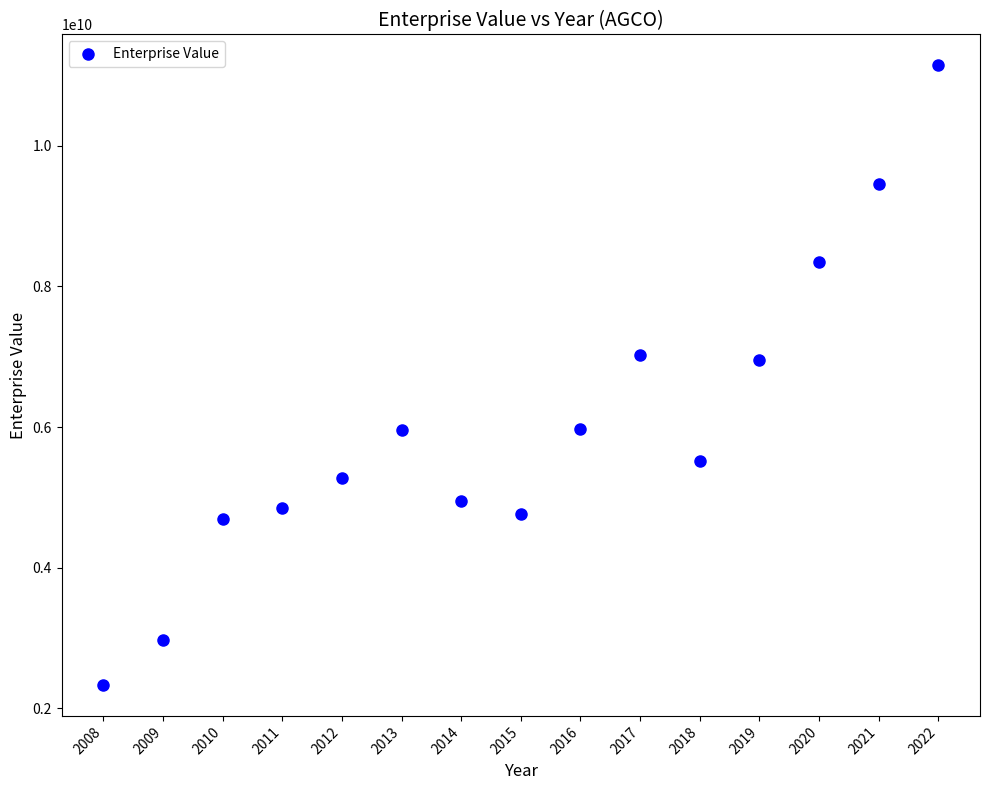

What is the range of Y values (max minus min)?

8809871000